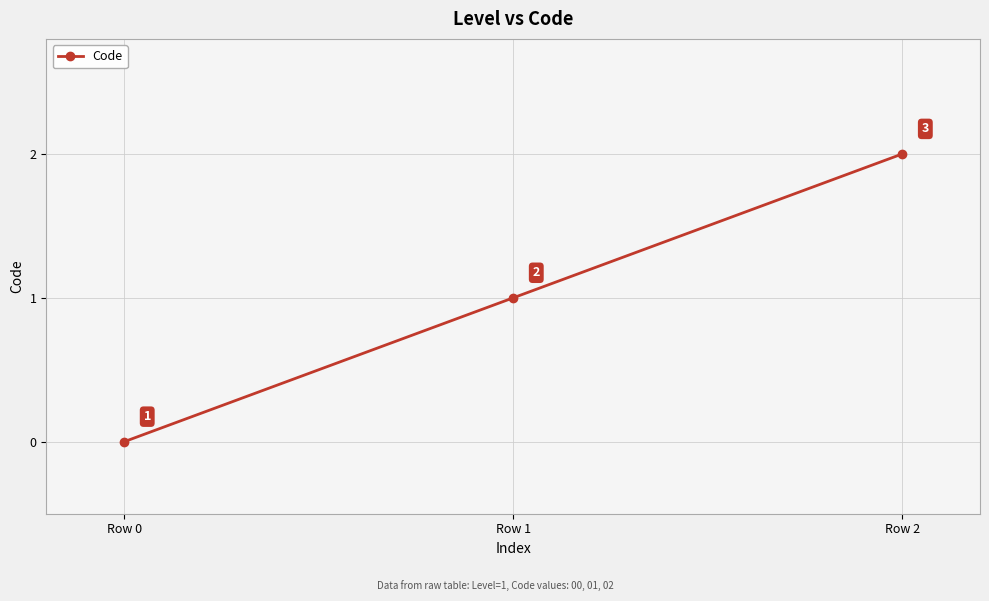

What is the maximum value shown in the chart?

2